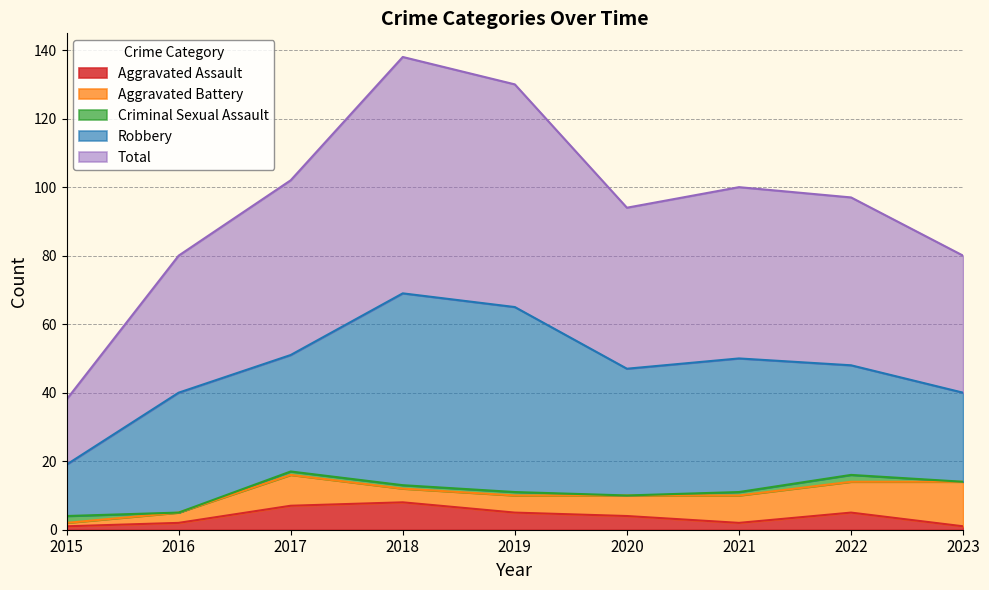

Which series changed the most between 2018 and 2020?

Total